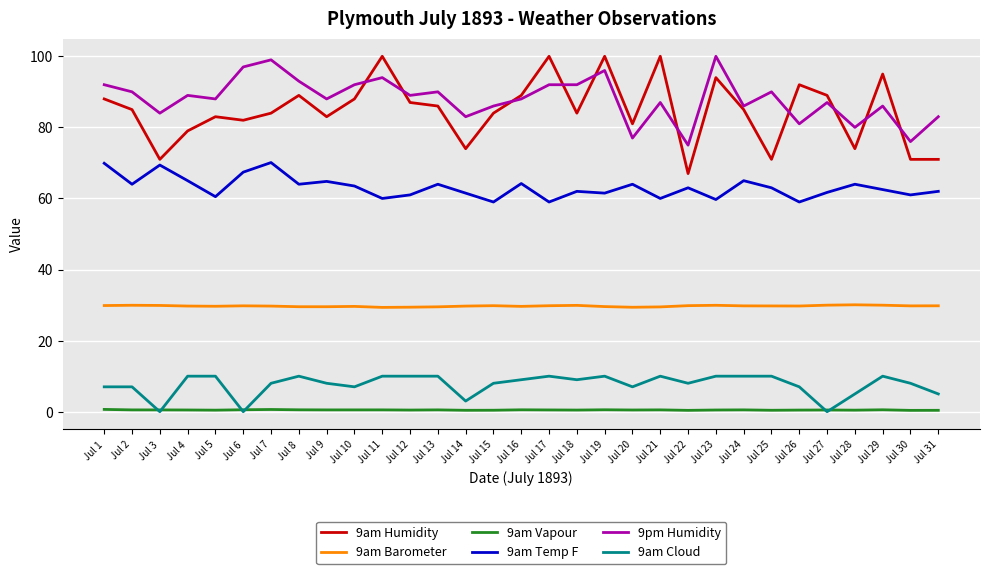

Which series changed the most between Jul 3 and Jul 26?

9am Humidity